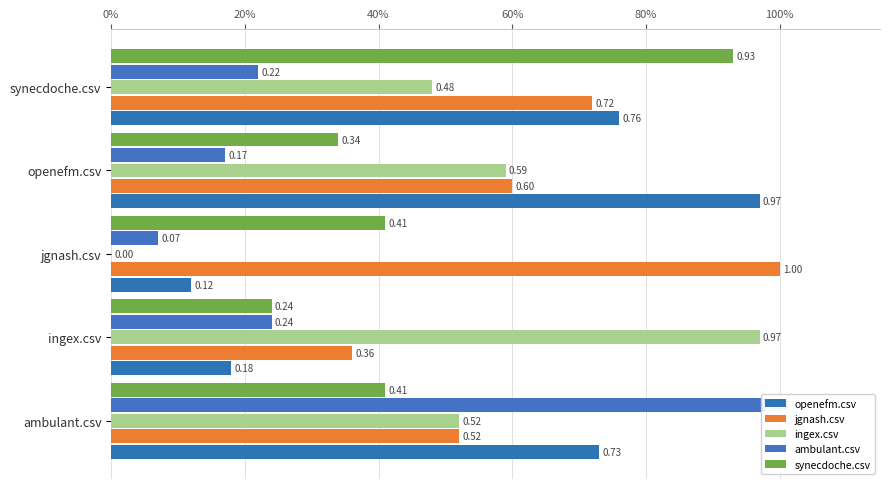

What are all the series names shown in the legend?

openefm.csv, jgnash.csv, ingex.csv, ambulant.csv, synecdoche.csv